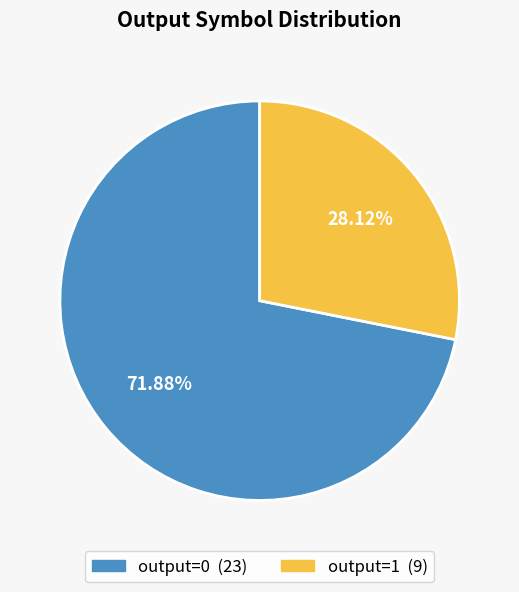

To the nearest percent, what is the difference between the largest and smallest slice percentages?

44%